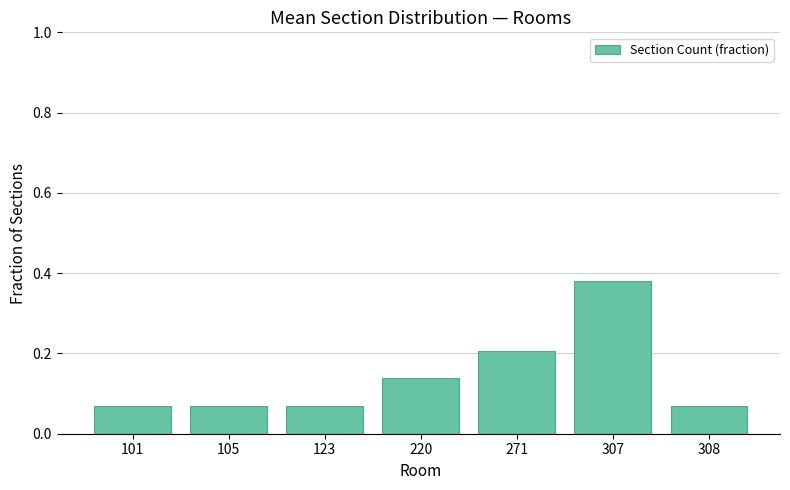

What is the sum of all values?

1.0